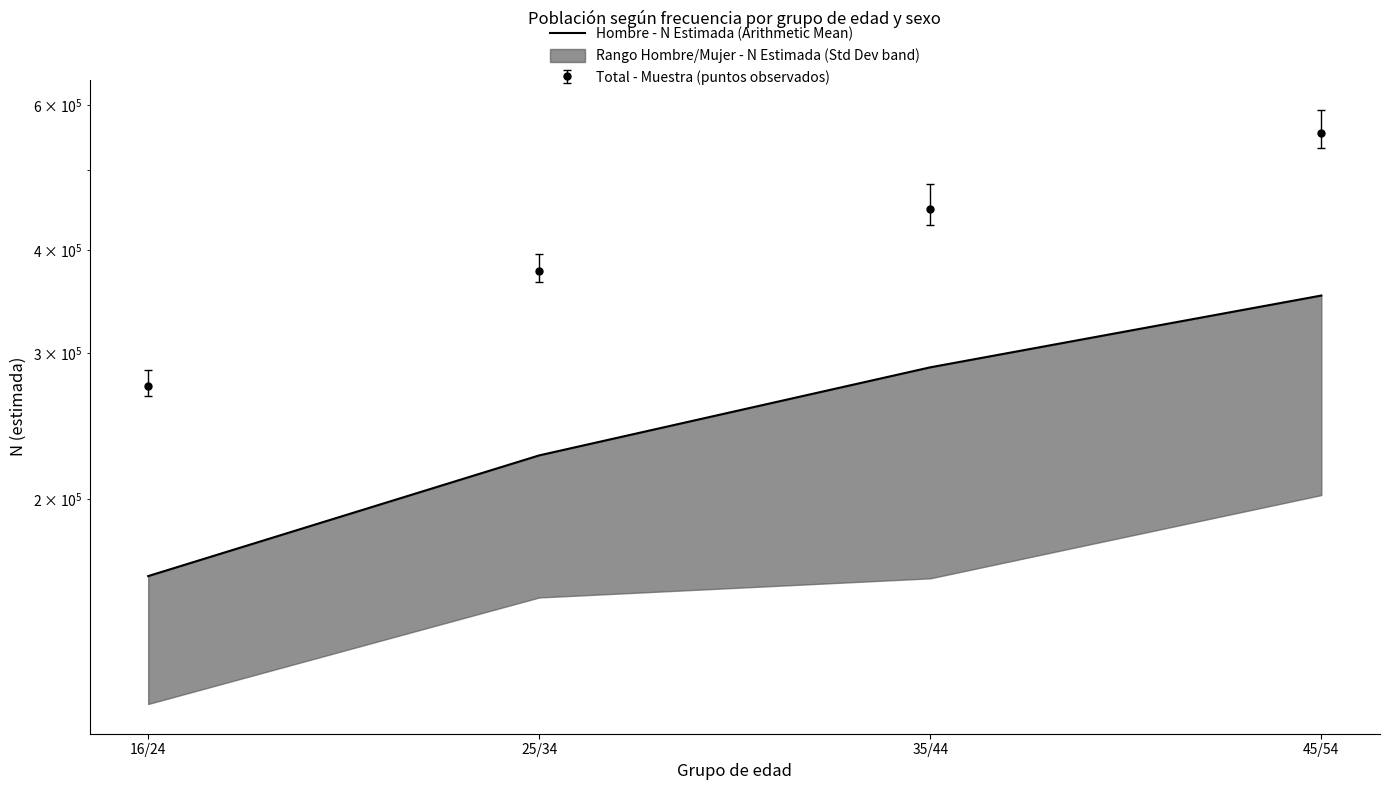

Which label corresponds to the smallest value in the chart?

16/24